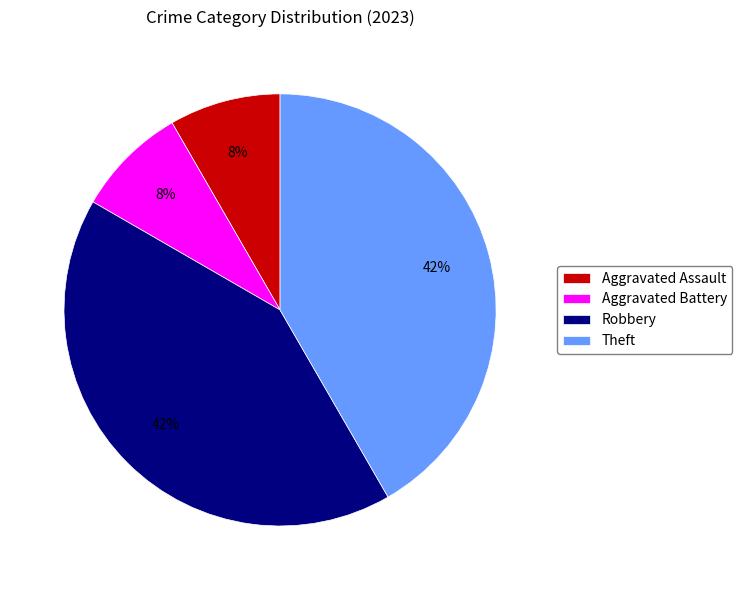

What is the ratio of the value at Aggravated Battery to the value at Aggravated Assault?

1.0